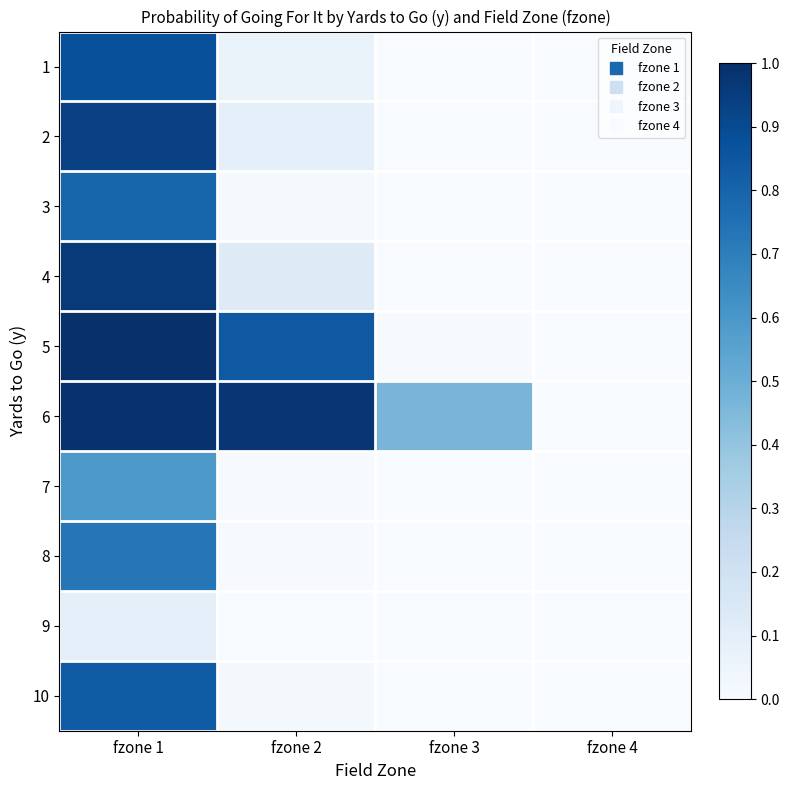

What is the total value across all series at fzone 3?

0.5